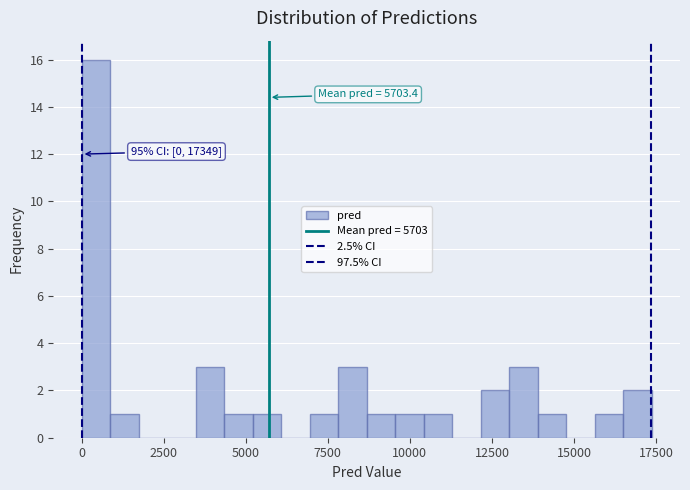

Read against the x-axis, roughly where is the centre of the tallest bar?

500